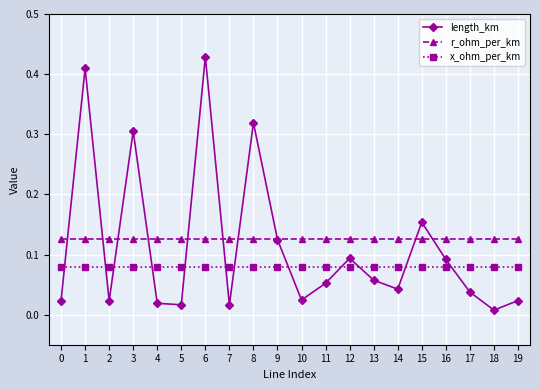

At which category does length_km reach its first local valley?

2